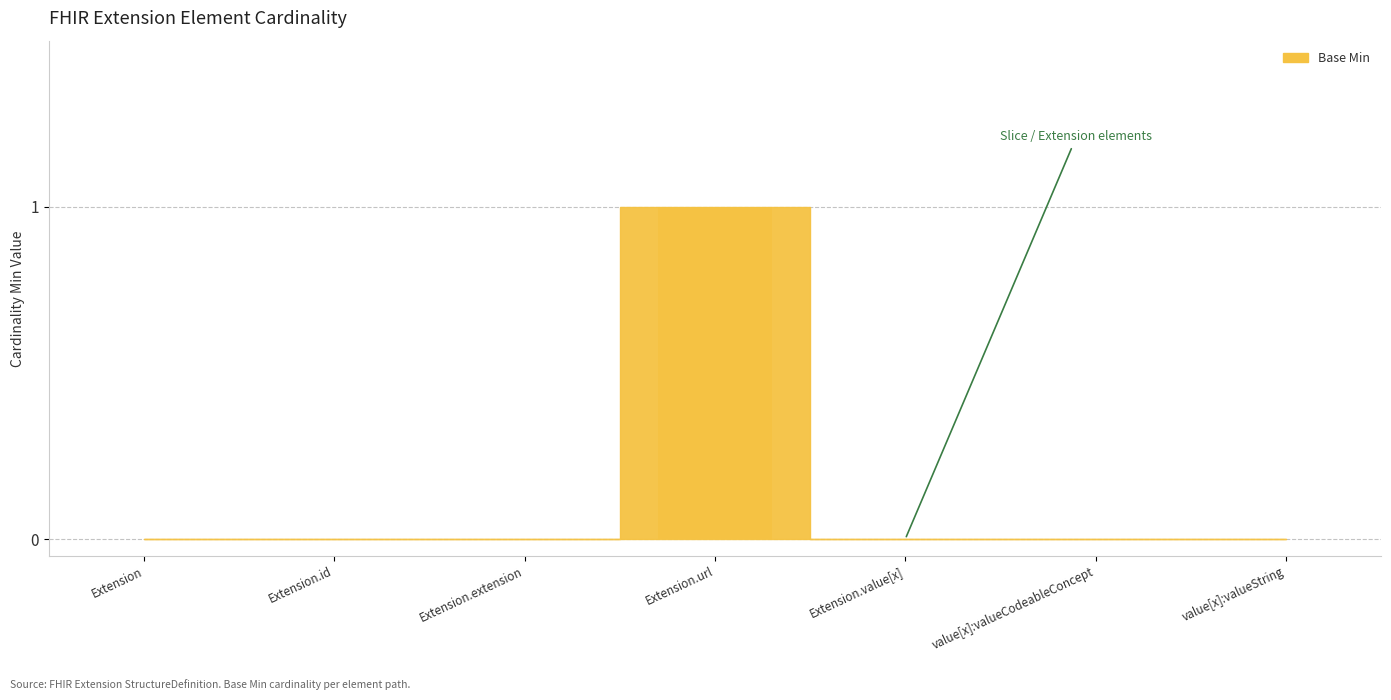

Which label corresponds to the largest value in the chart?

Extension.url